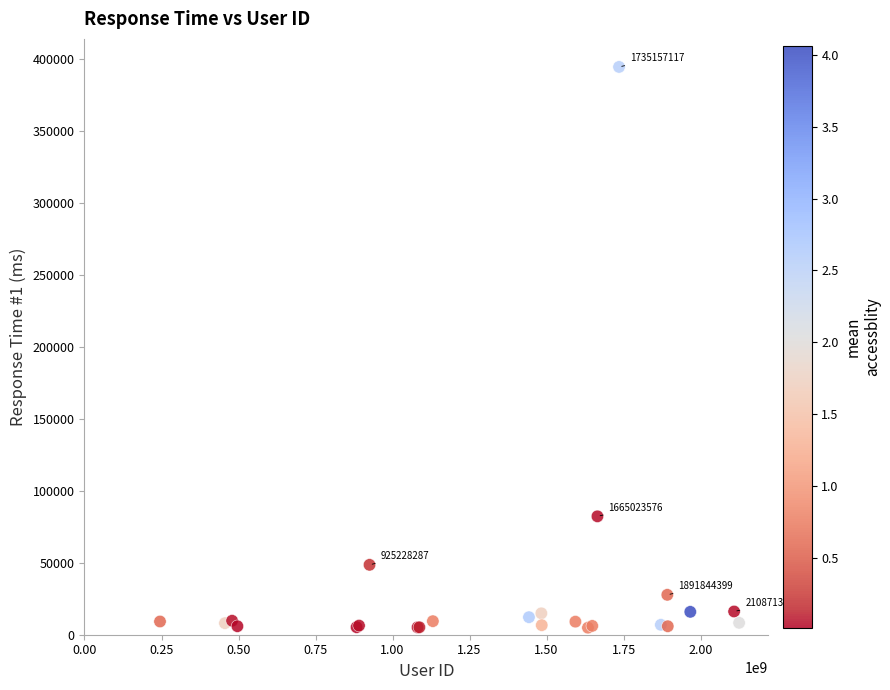

What Y value in the scatter plot is closest to 199799?

82305